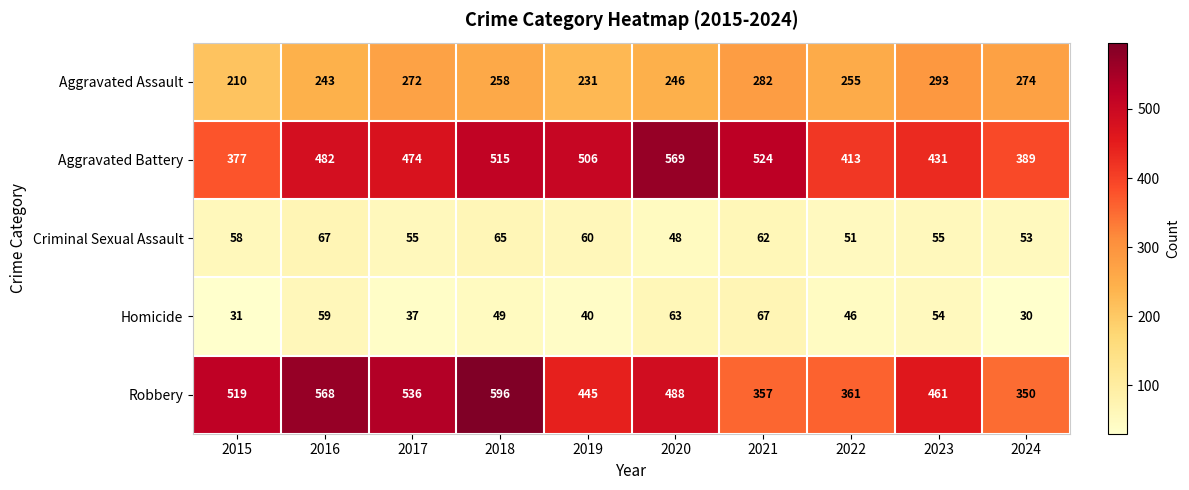

At 2022, list the series in order from largest to smallest.

Aggravated Battery, Robbery, Aggravated Assault, Criminal Sexual Assault, Homicide